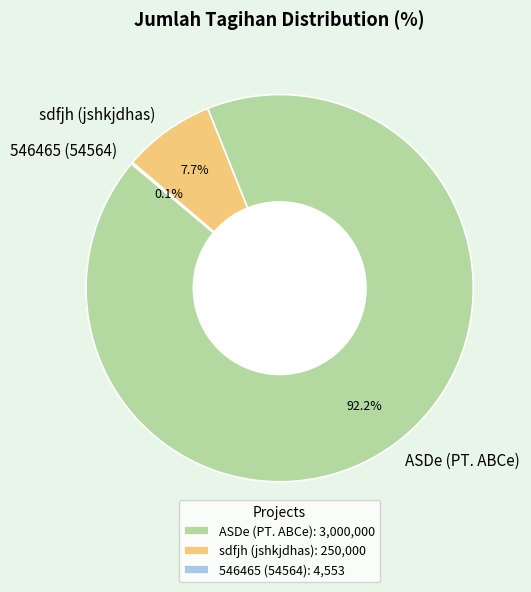

Is there any slice that represents more than half of the pie?

Yes